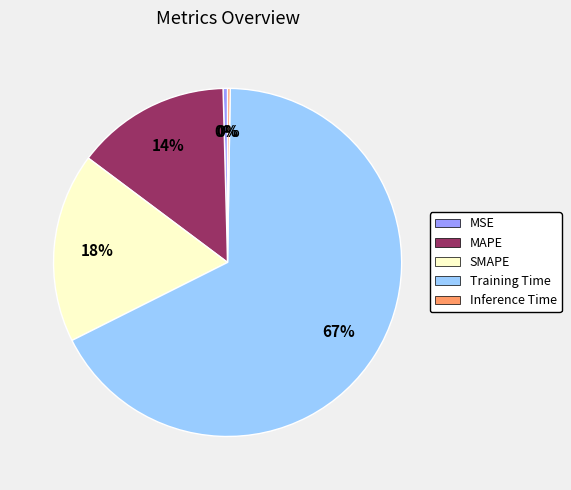

Does MAPE represent more than half of the total?

No